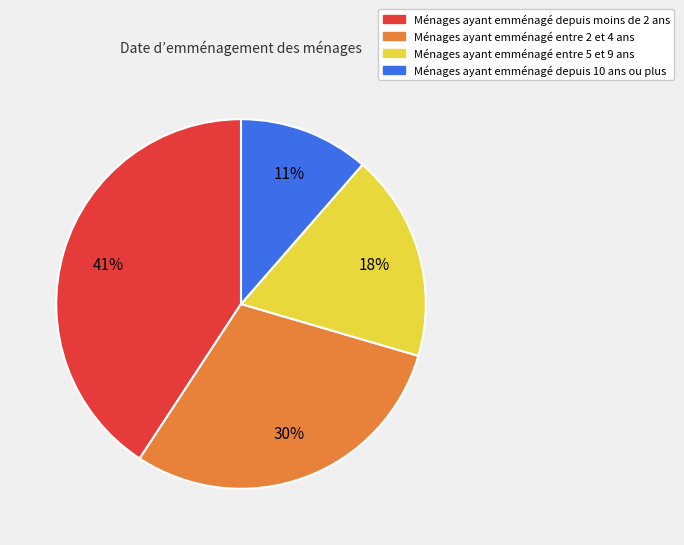

How many segments does this pie chart have?

4